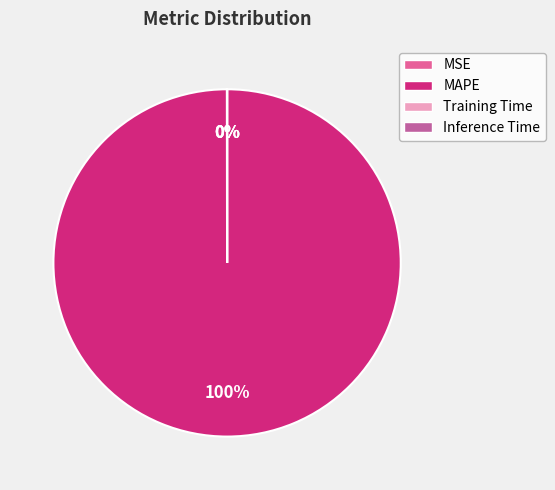

True or false: MAPE accounts for 100% of the total.

True